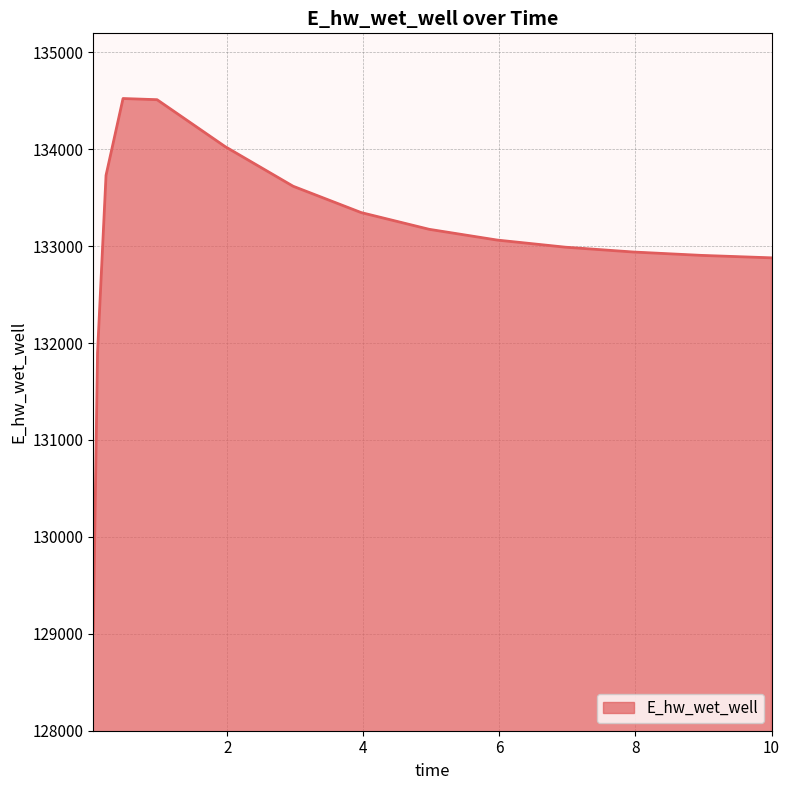

What is the maximum value shown in the chart?

134522.7